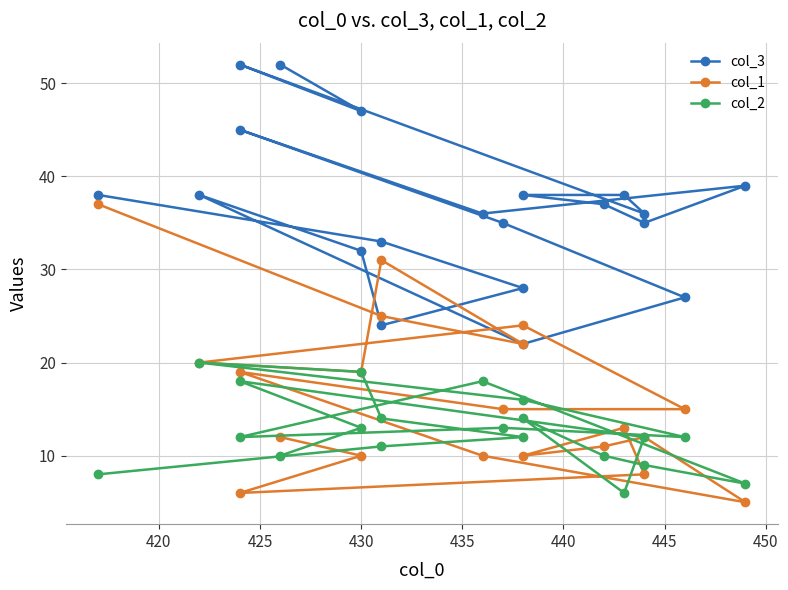

How many data points in col_2 are less than 12?

7